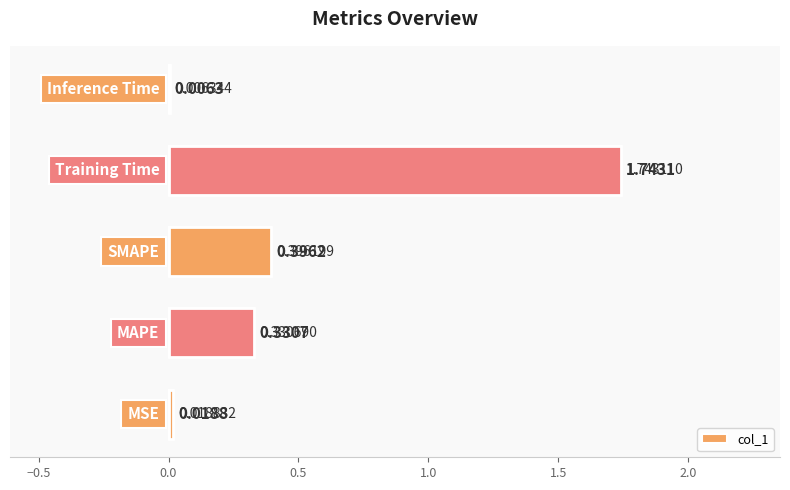

What is the difference between the maximum and minimum values?

1.7